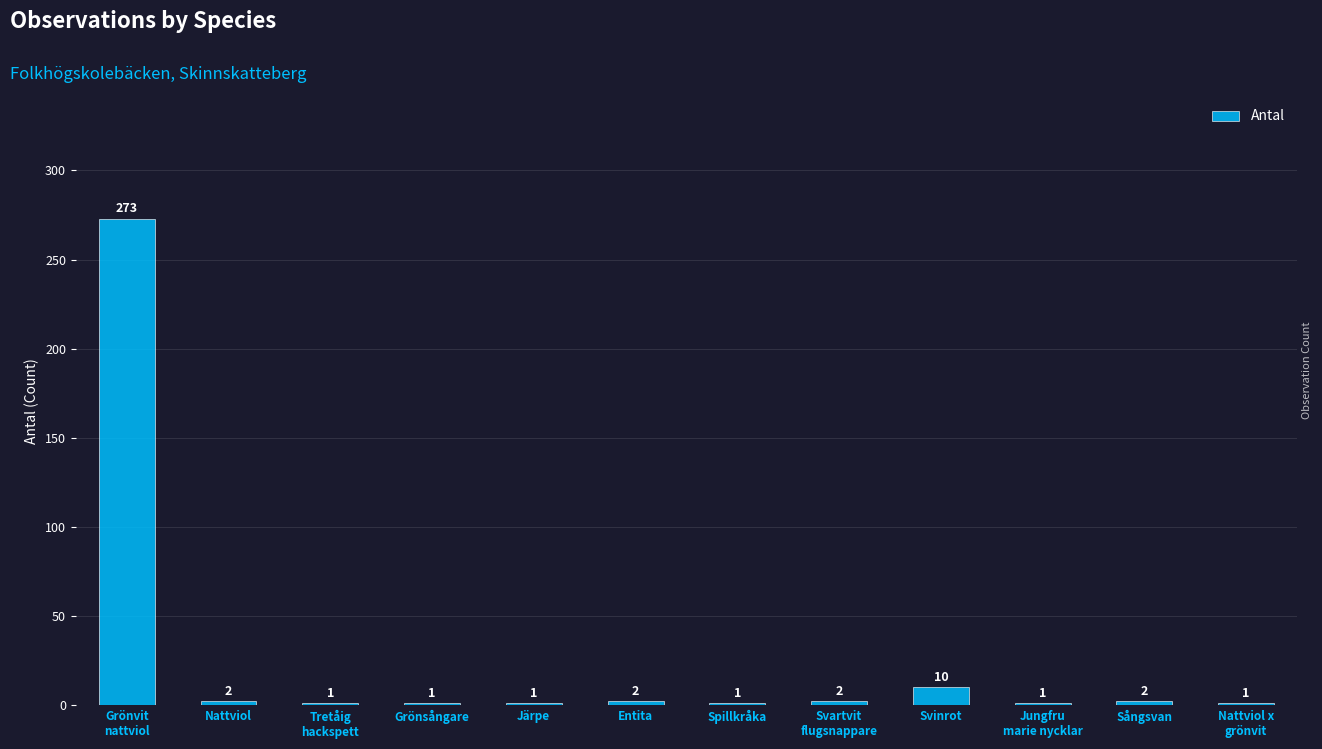

Reading left to right, what are all the values shown in this chart?

Grönvit
nattviol=273	Nattviol=2	Tretåig
hackspett=1	Grönsångare=1	Järpe=1	Entita=2	Spillkråka=1	Svartvit
flugsnappare=2	Svinrot=10	Jungfru
marie nycklar=1	Sångsvan=2	Nattviol x
grönvit=1